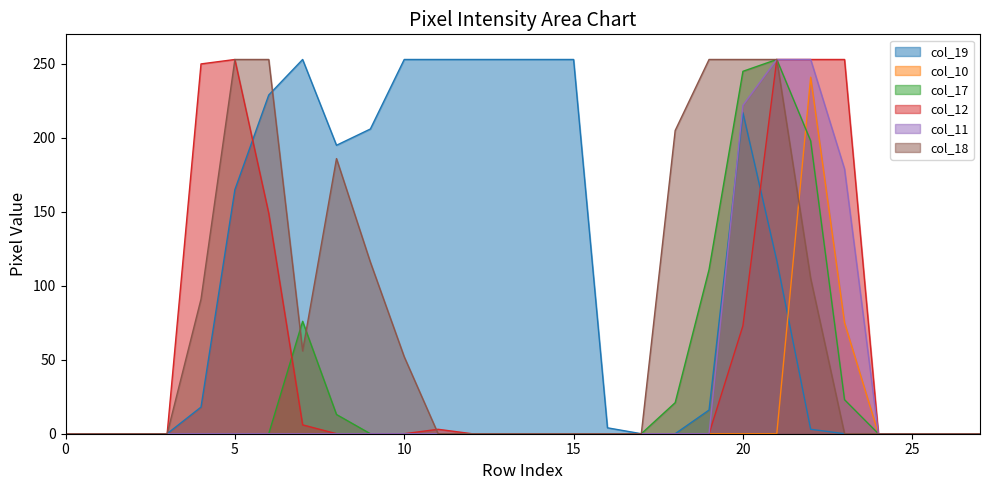

How many times do col_12 and col_19 cross each other?

2